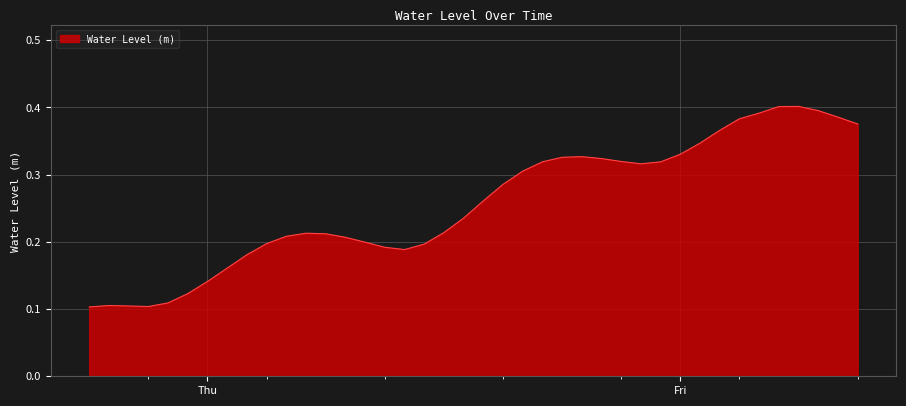

How many interior local valleys (lower than both neighbors) does the data have?

3